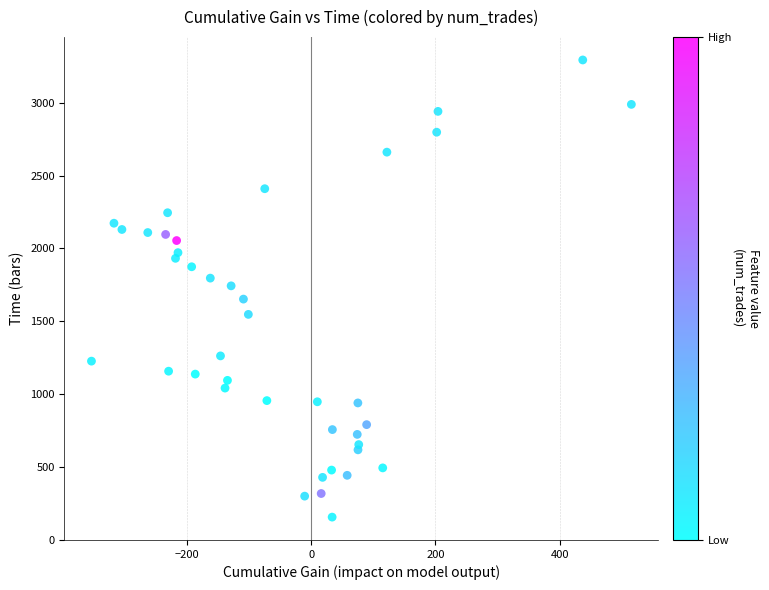

What is the range of Y values (max minus min)?

3139